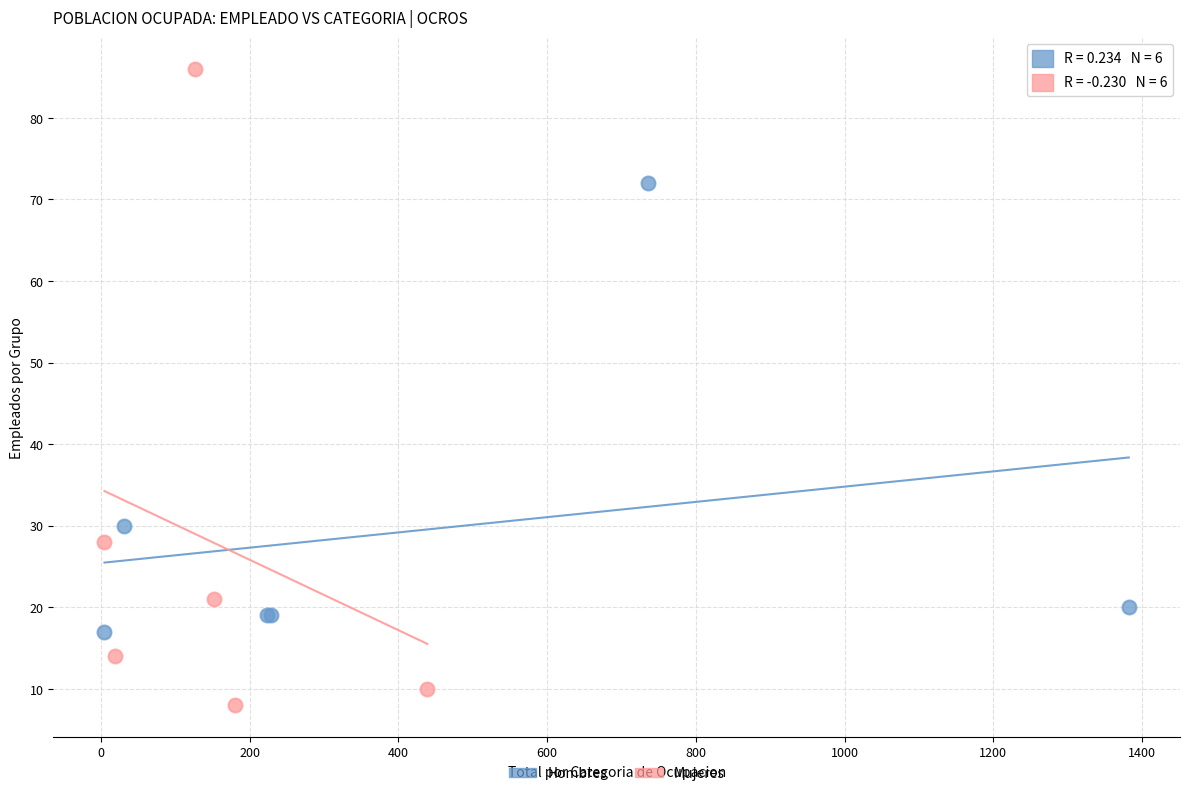

Which series has the largest Y range (max minus min)?

Mujeres